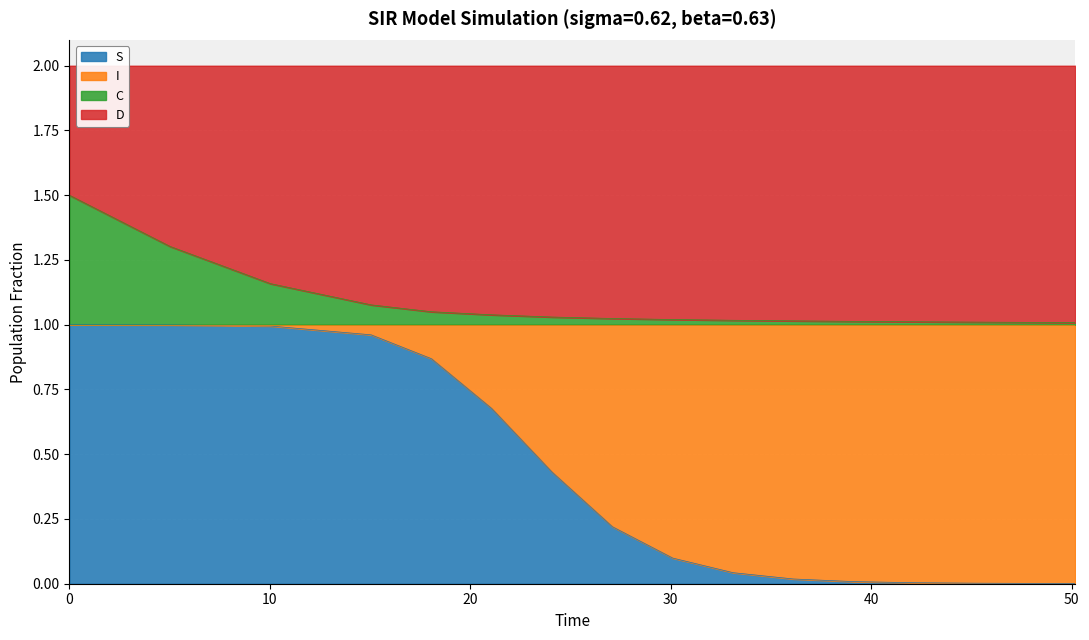

Between 80 and 150, which series saw the biggest shift?

S